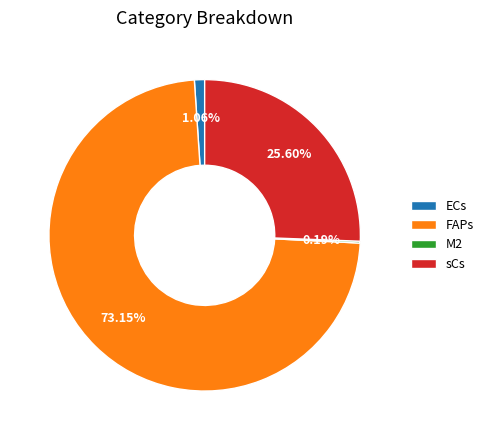

To the nearest percent, what percentage of the pie is FAPs?

73%